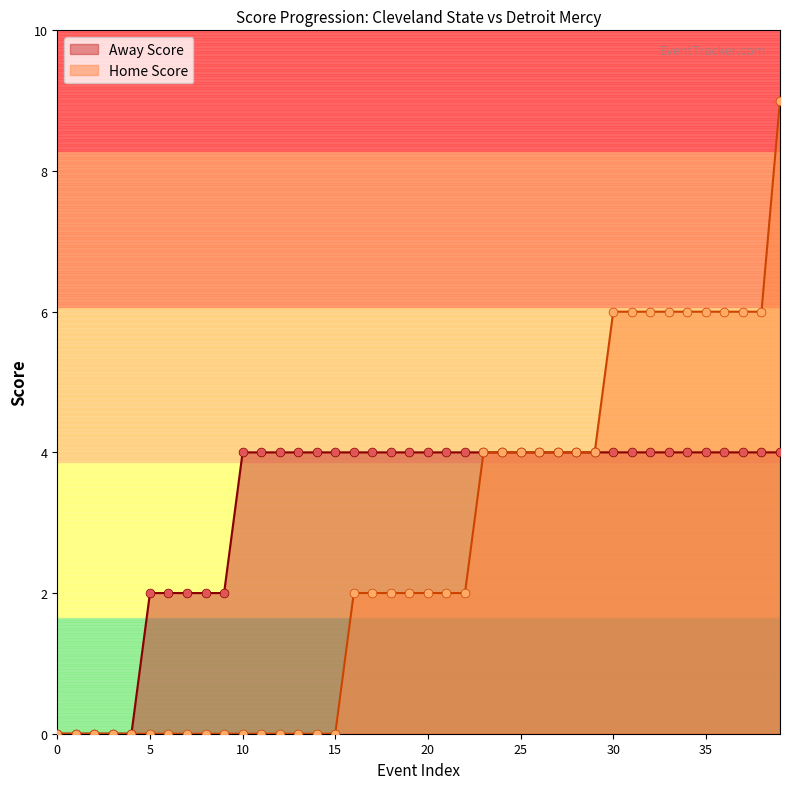

What is the highest value of the Home Score series?

9